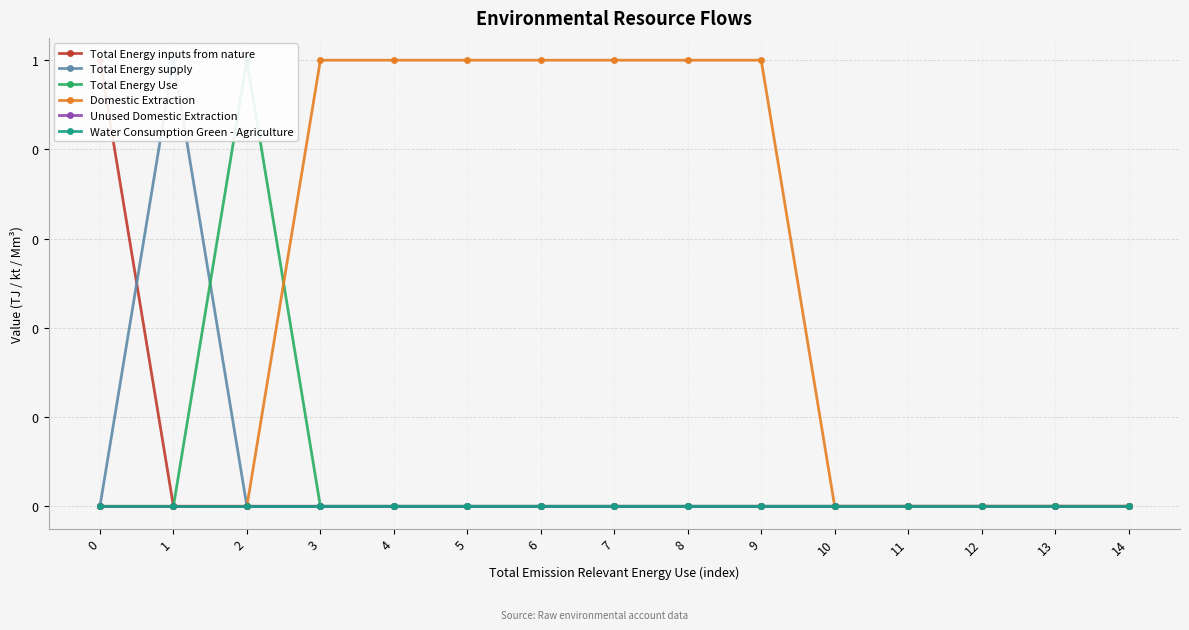

Does the chart have visible grid lines?

Yes